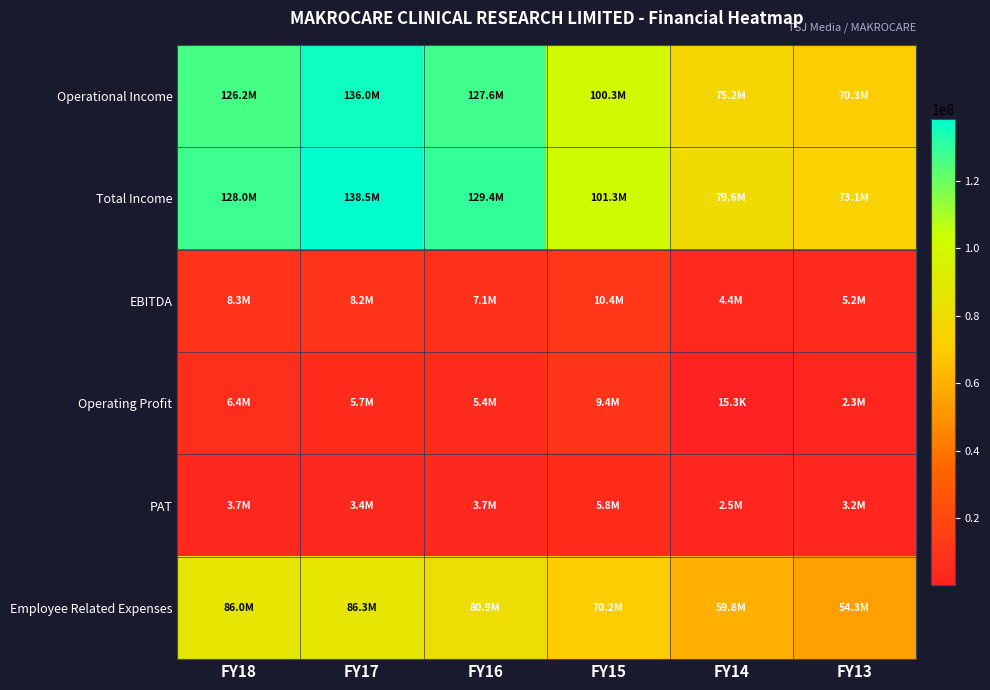

What is the difference between the highest and lowest values at FY14?

79550284